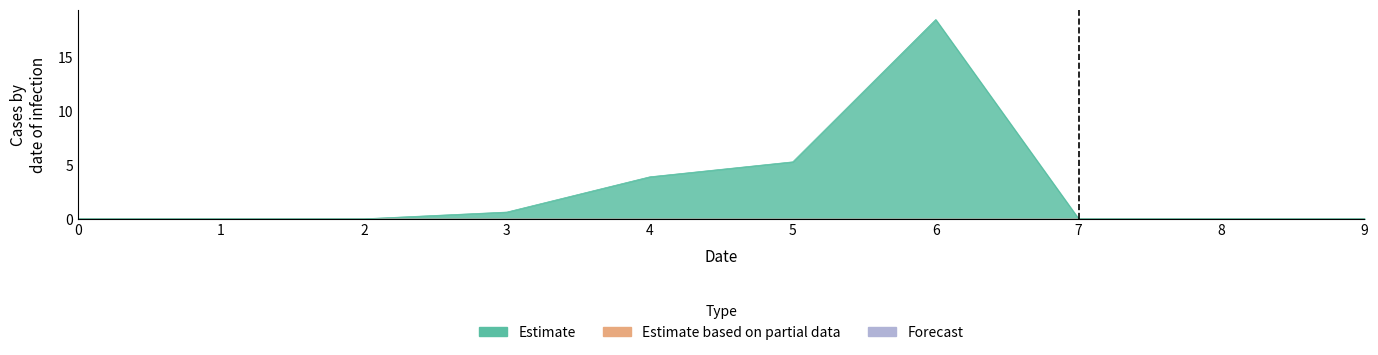

Is the value of Estimate at 9 greater than the value of Estimate based on partial data at 0?

No